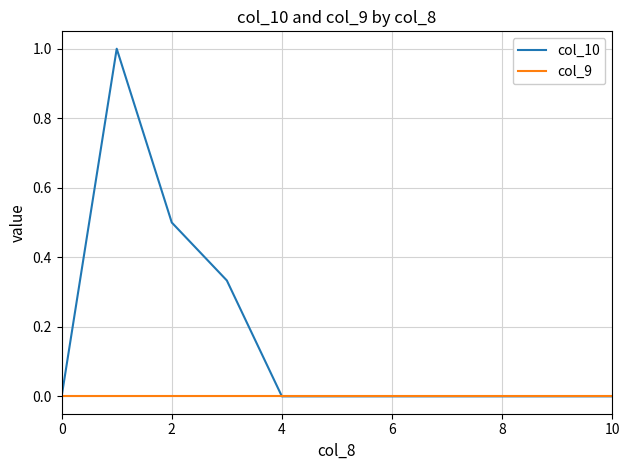

What is the maximum value for col_10?

1.0